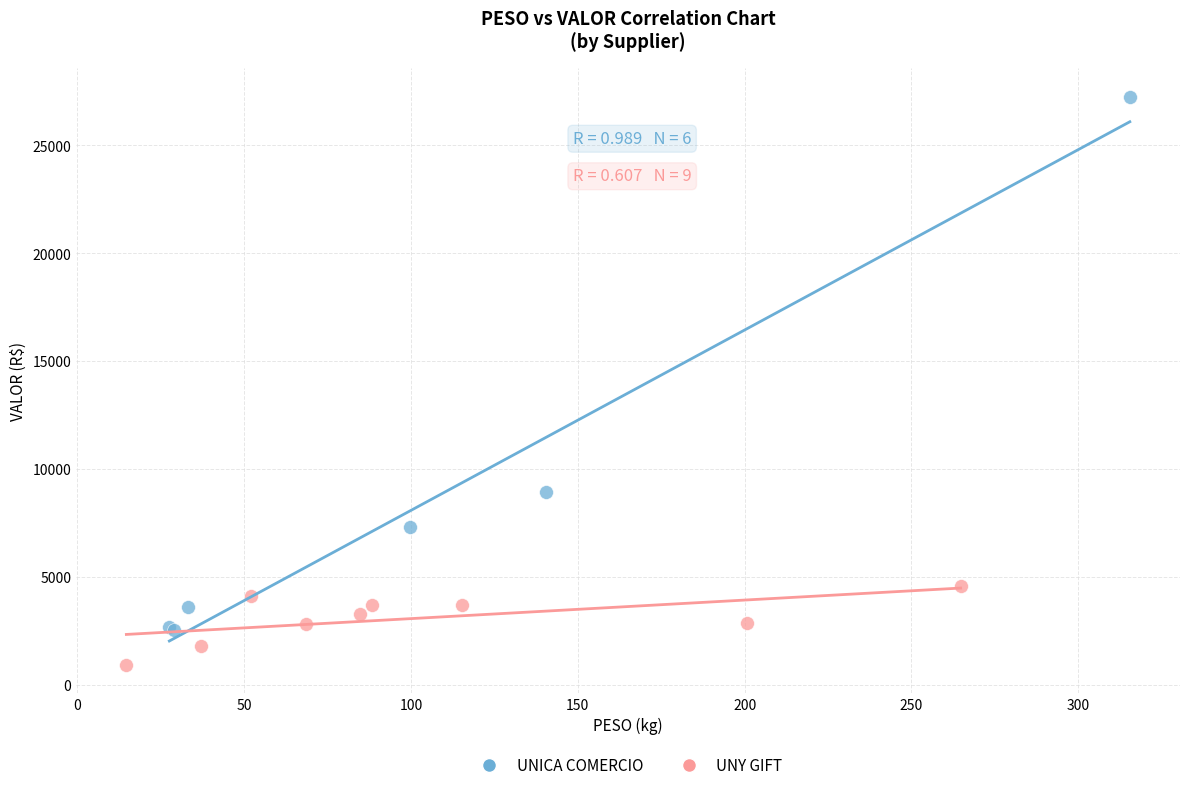

Which series contains the lowest Y value?

UNY GIFT